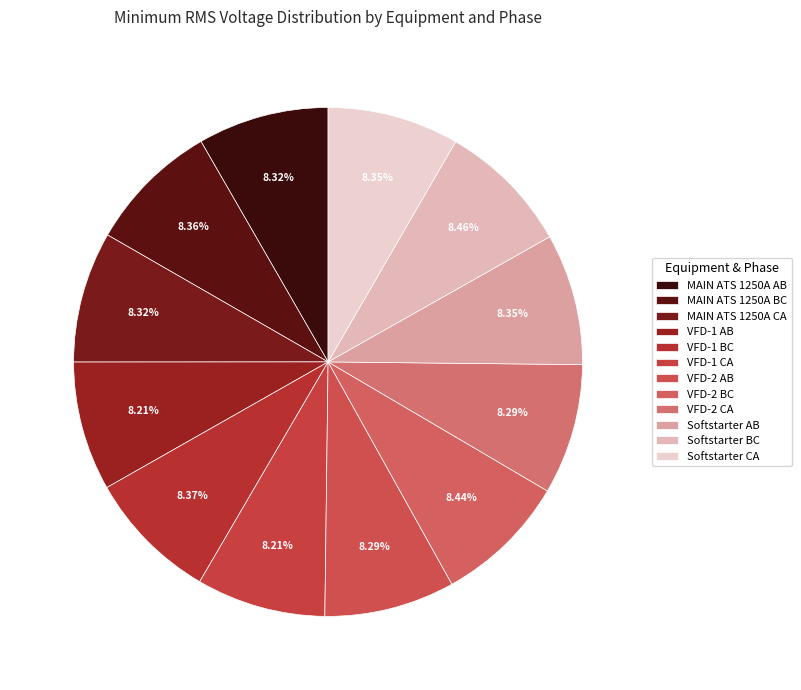

What percentage is NOT represented by Softstarter BC?

91.5%